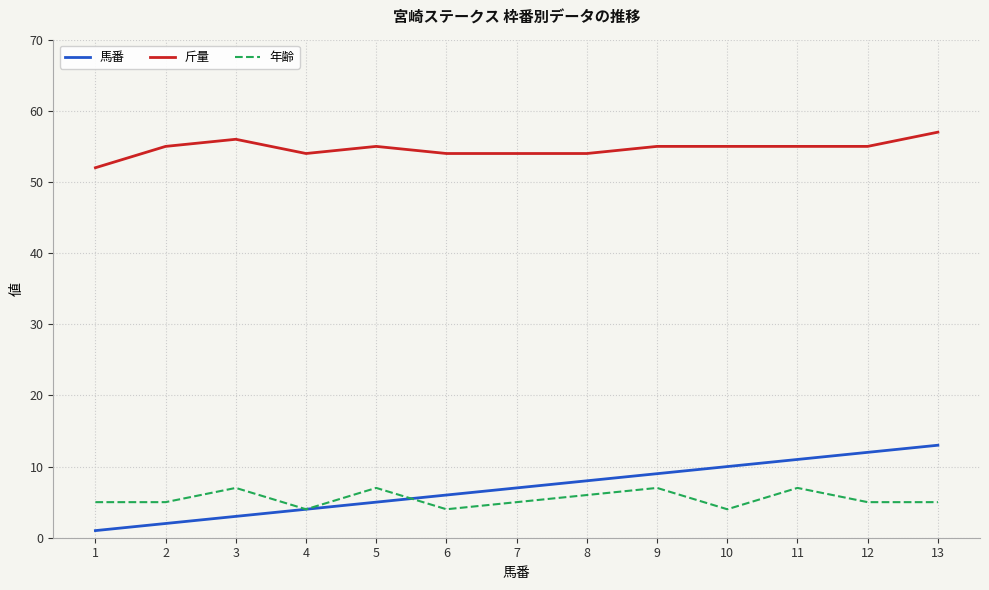

Rank the series by their maximum value, from highest to lowest.

斤量, 馬番, 年齢